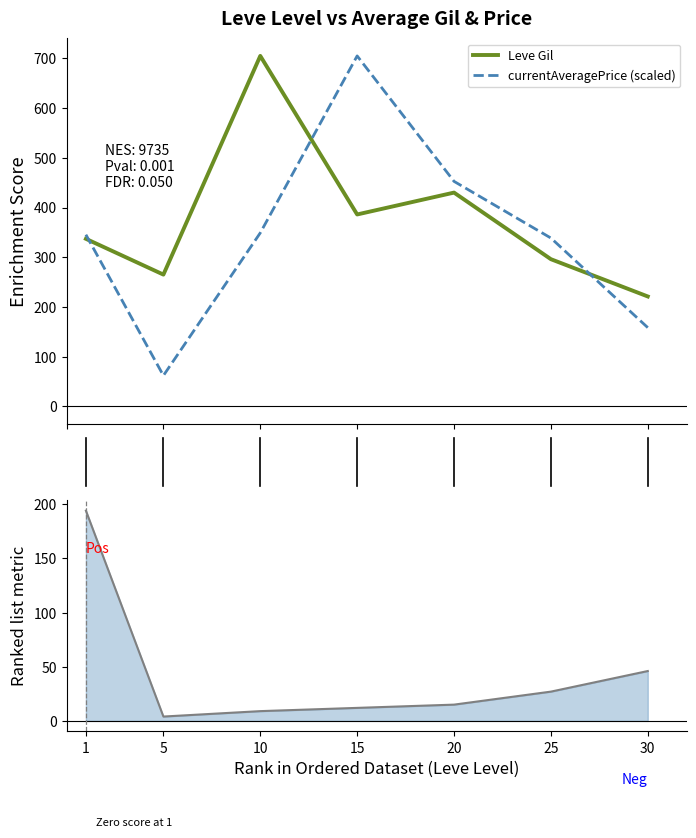

The value of Avg EXP trend at 10 is 9.0. True or false?

True